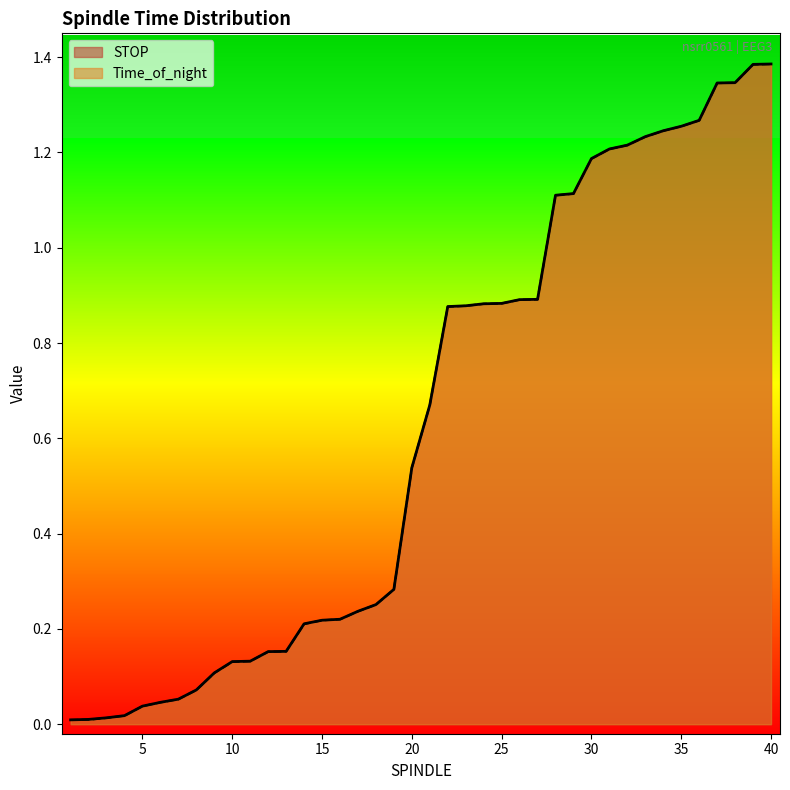

Reading left to right, what are all the values shown in this chart?

Time_of_night: 0.0	0.0	0.0	0.0	0.0	0.0	0.1	0.1	0.1	0.1	0.1	0.2	0.2	0.2	0.2	0.2	0.2	0.3	0.3	0.5	0.7	0.9	0.9	0.9	0.9	0.9	0.9	1.1	1.1	1.2	1.2	1.2	1.2	1.2	1.3	1.3	1.3	1.3	1.4	1.4
STOP: 0.0	0.0	0.0	0.0	0.0	0.0	0.1	0.1	0.1	0.1	0.1	0.2	0.2	0.2	0.2	0.2	0.2	0.3	0.3	0.5	0.7	0.9	0.9	0.9	0.9	0.9	0.9	1.1	1.1	1.2	1.2	1.2	1.2	1.2	1.3	1.3	1.3	1.3	1.4	1.4